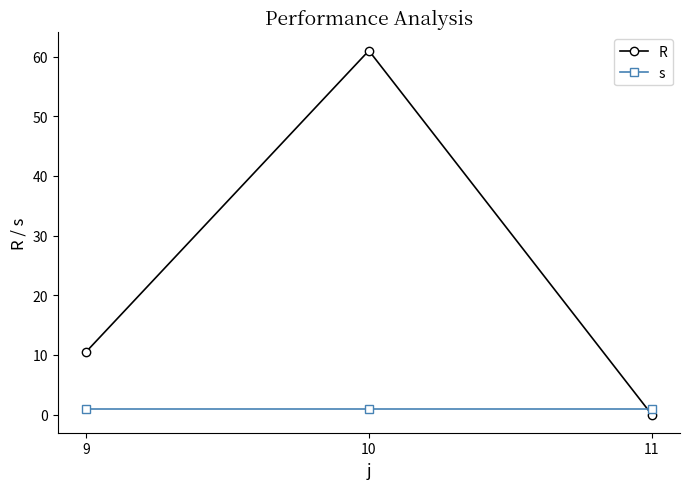

How many lines are shown in the chart?

2